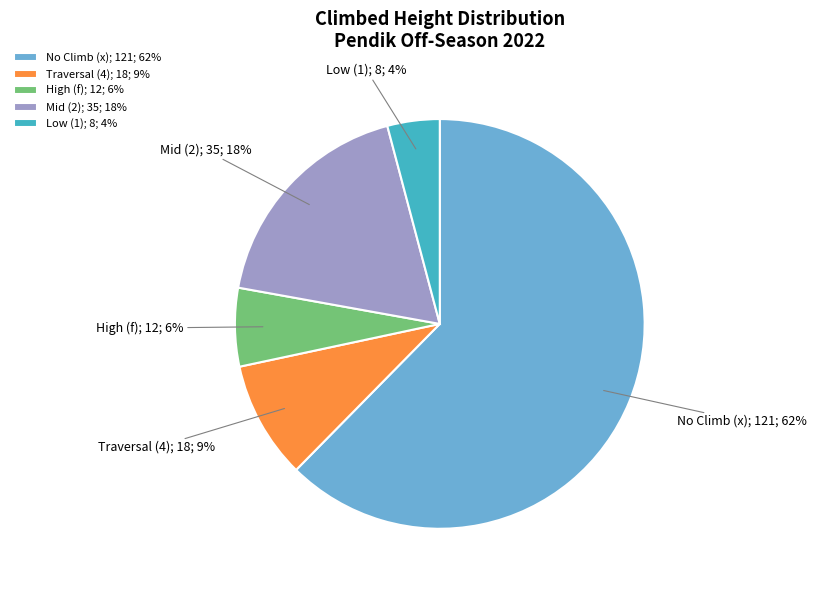

Is there any slice that represents more than half of the pie?

Yes